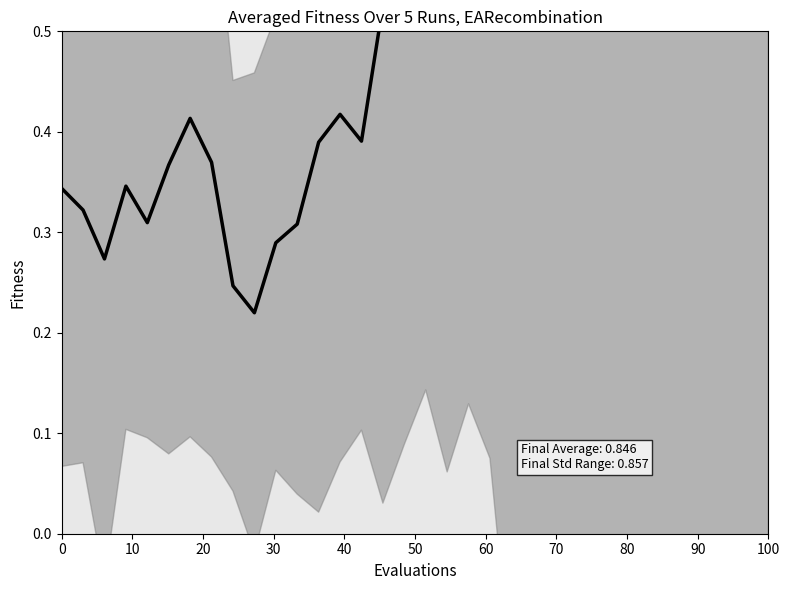

What is the minimum value shown in the chart?

0.2